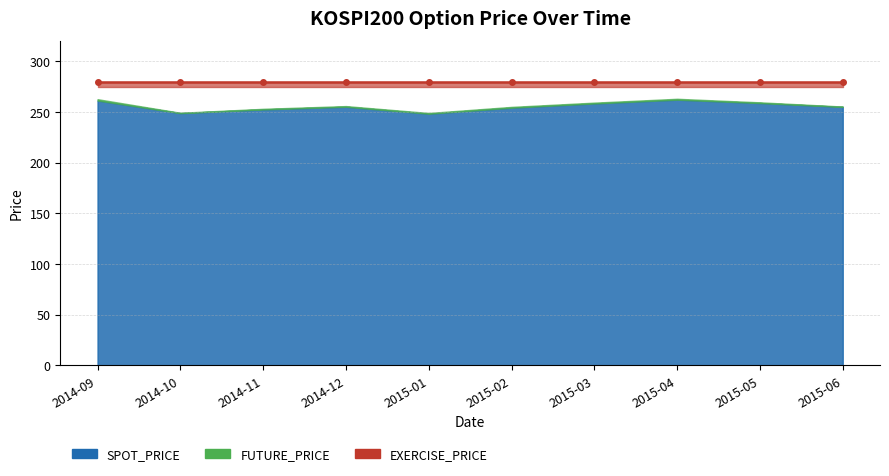

What are all the series names shown in the legend?

SPOT_PRICE, FUTURE_PRICE, EXERCISE_PRICE